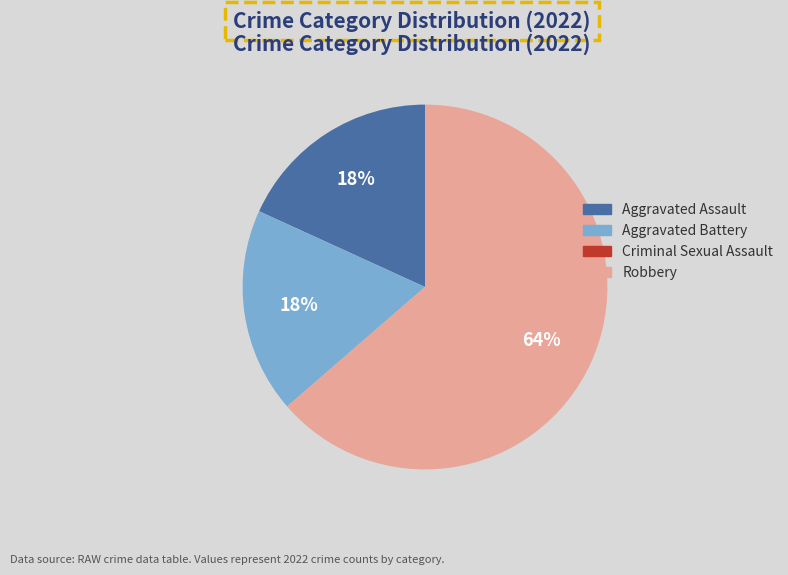

What is the ratio of the value at Aggravated Assault to the value at Aggravated Battery?

1.0